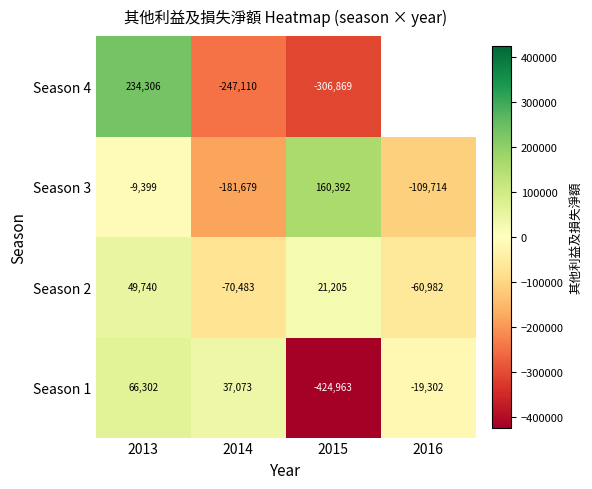

Is the value of Season 2 at 2015 greater than the value of Season 3 at 2013?

Yes